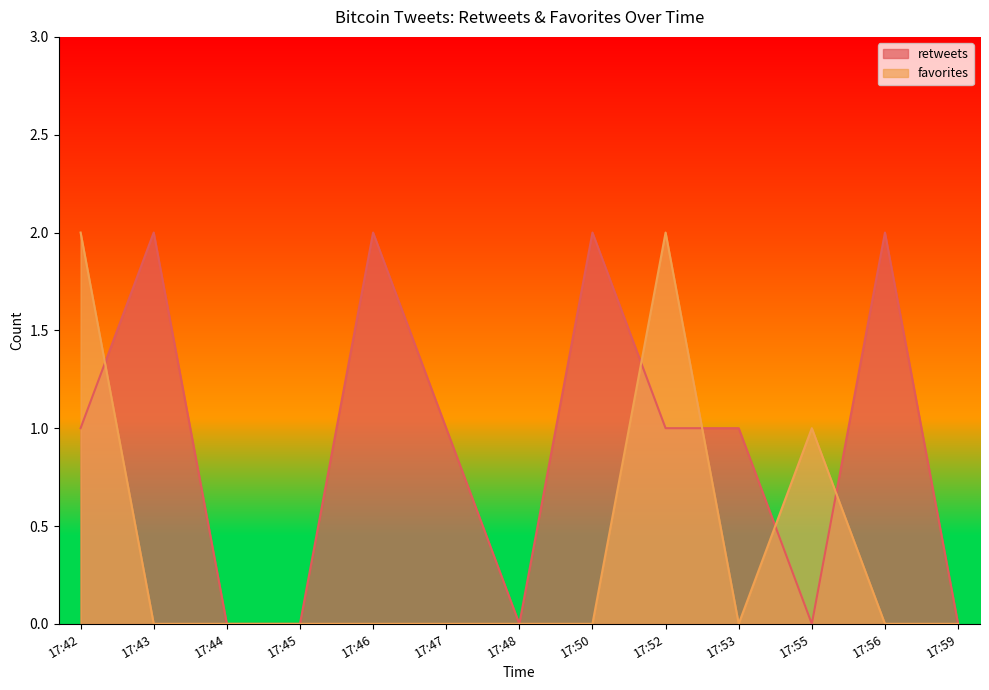

True or false: retweets and favorites cross at least once.

True